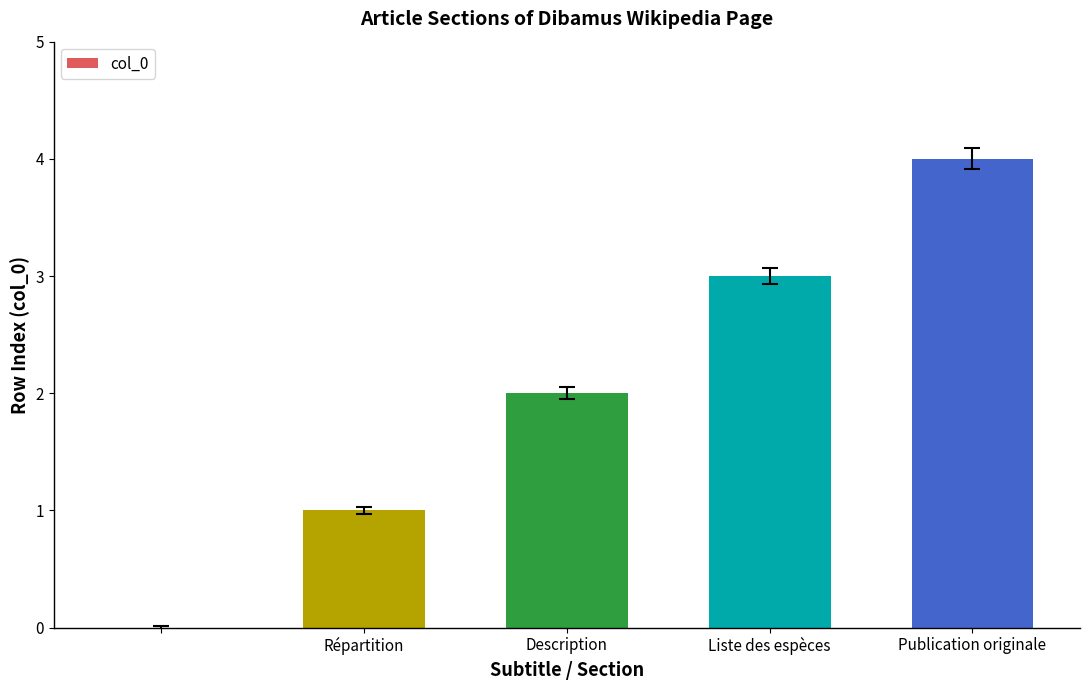

What is the greatest value displayed?

4